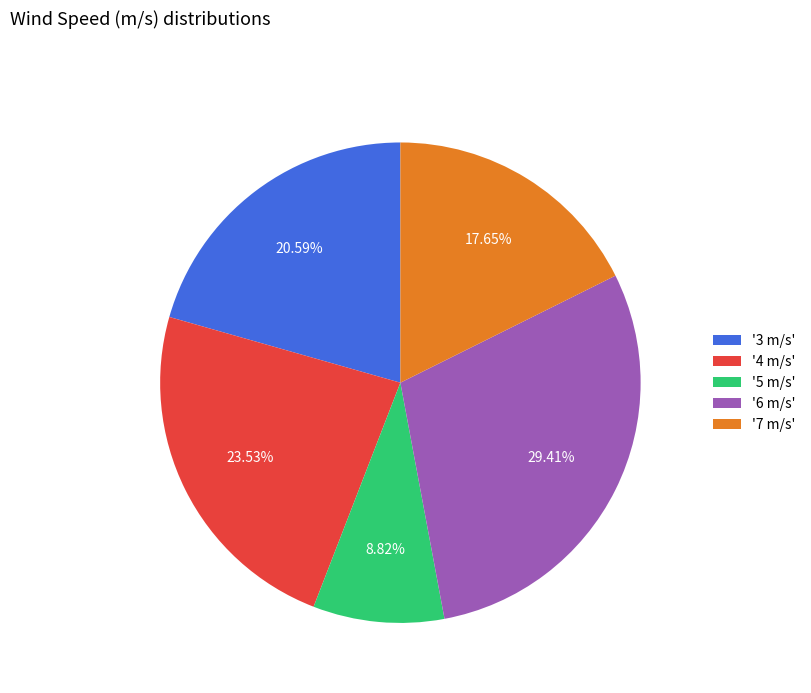

How many slices are in this pie chart?

5